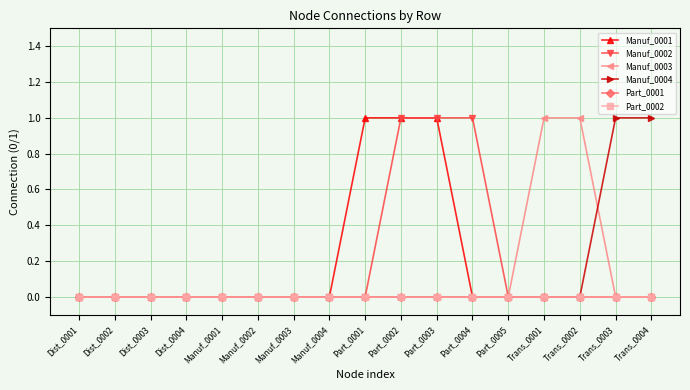

Rank the series by their maximum value, from lowest to highest.

Part_0001, Part_0002, Manuf_0001, Manuf_0002, Manuf_0003, Manuf_0004